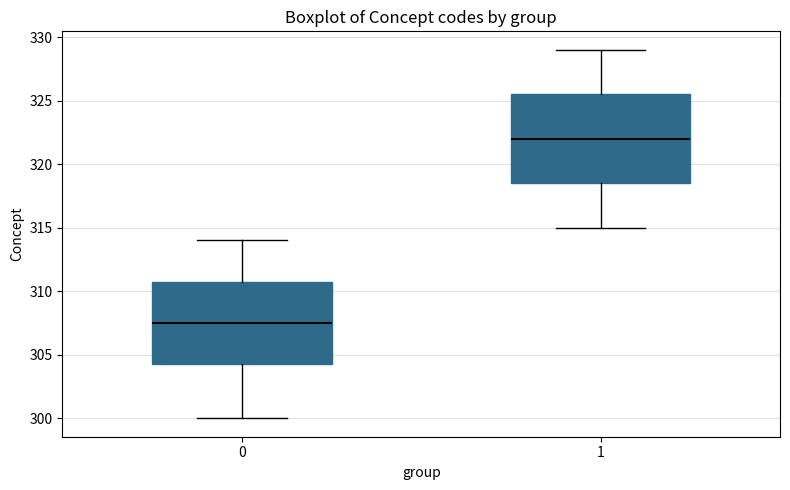

Where does the lower whisker of the box at x = 0 end on the y-axis? The values are not printed on the chart, so give them approximately, as read against the axis.

300.0